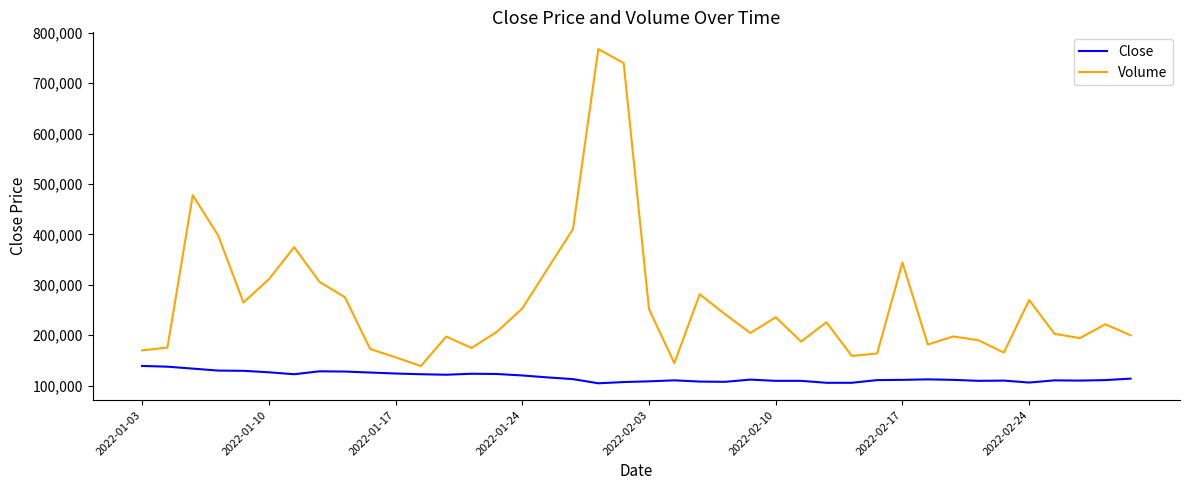

What is the sum of all Volume values?

10565007